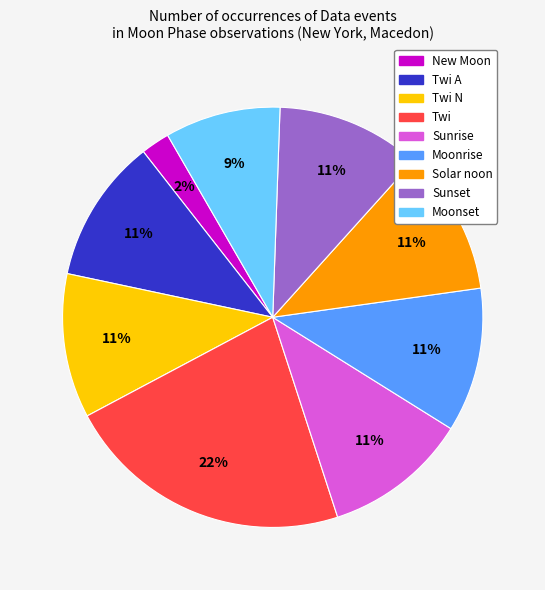

Does any single category account for the majority?

No